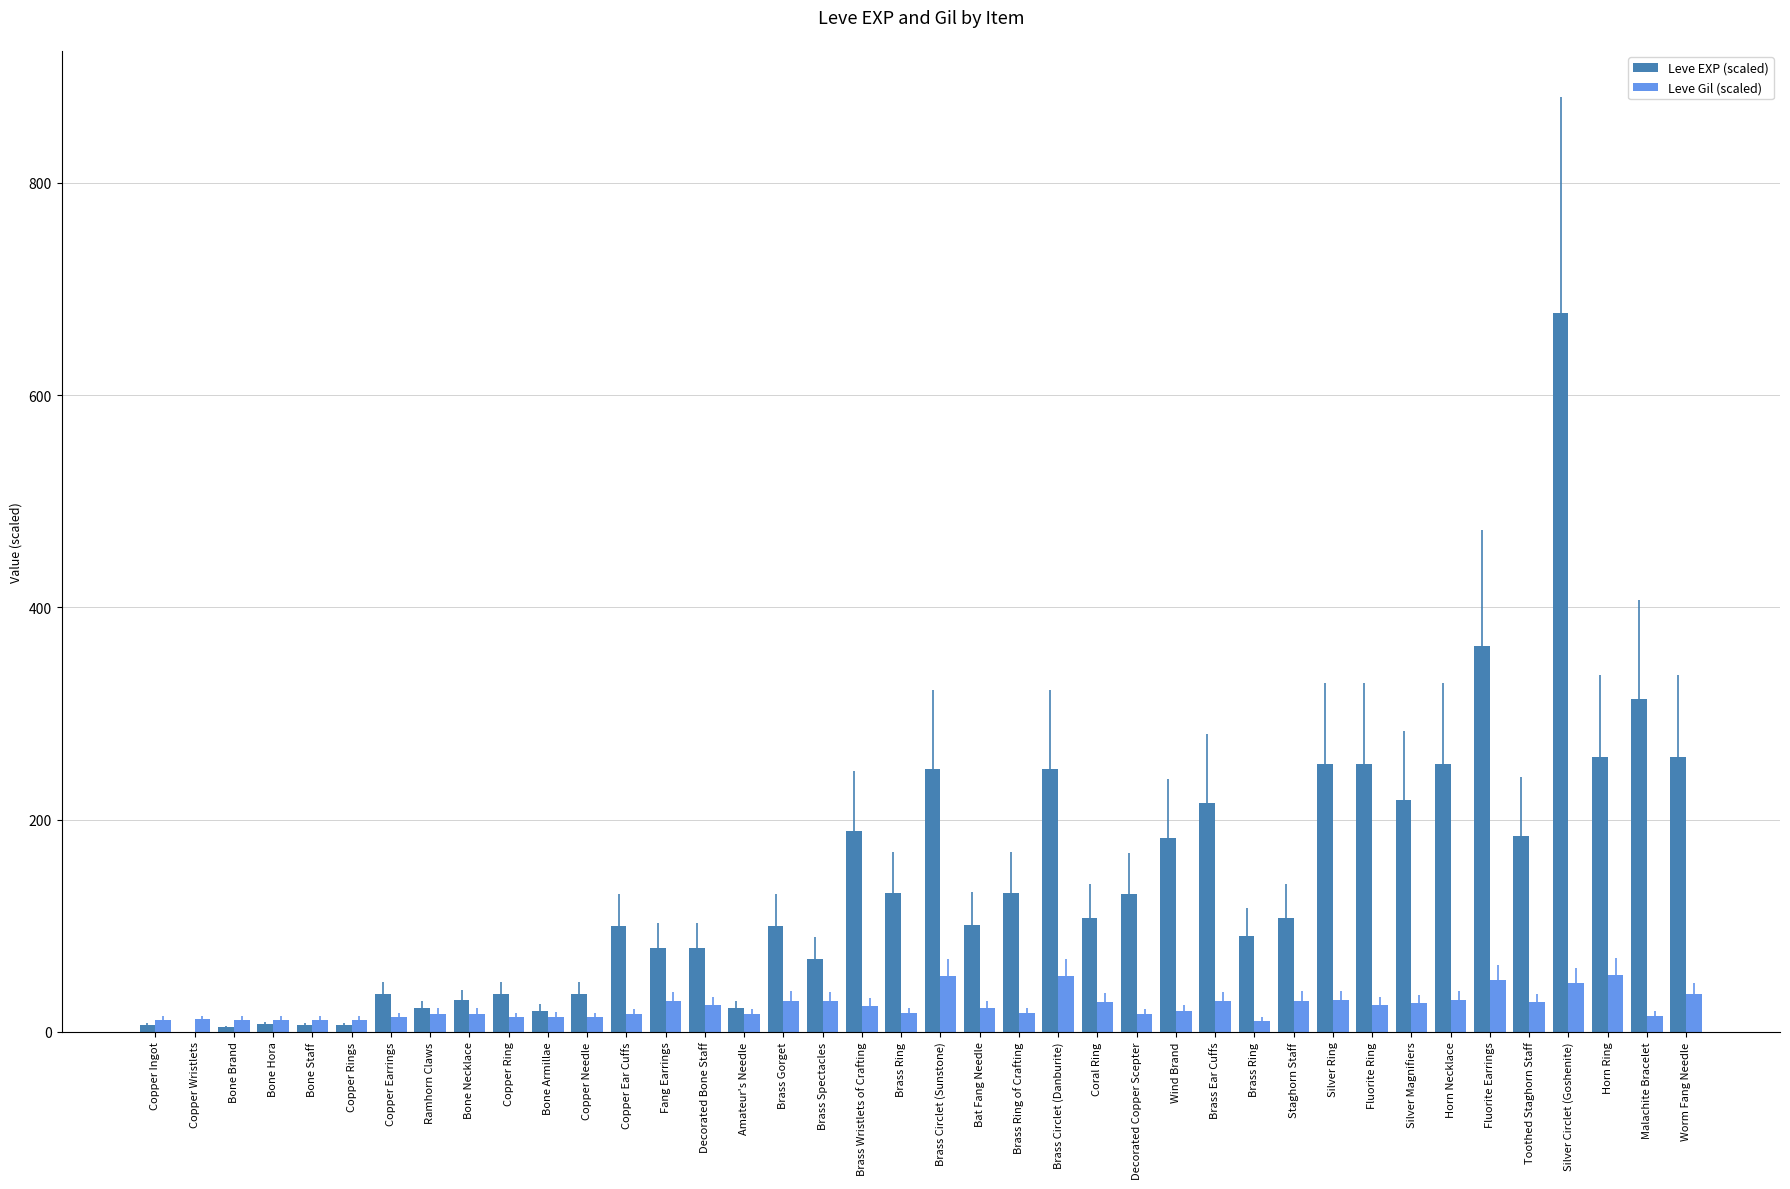

What is the maximum value for Leve EXP (scaled)?

677.3